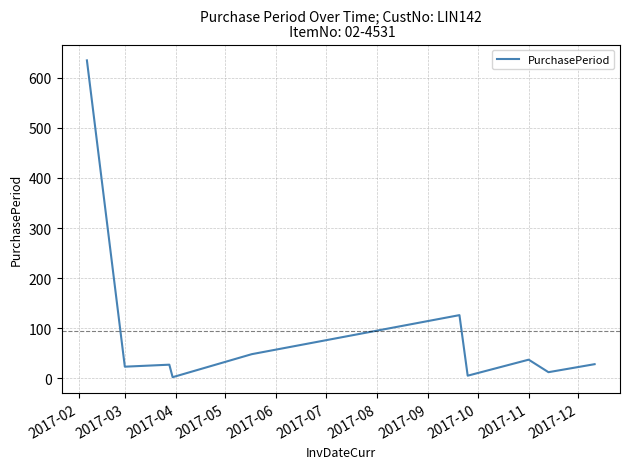

What is the greatest value displayed?

635